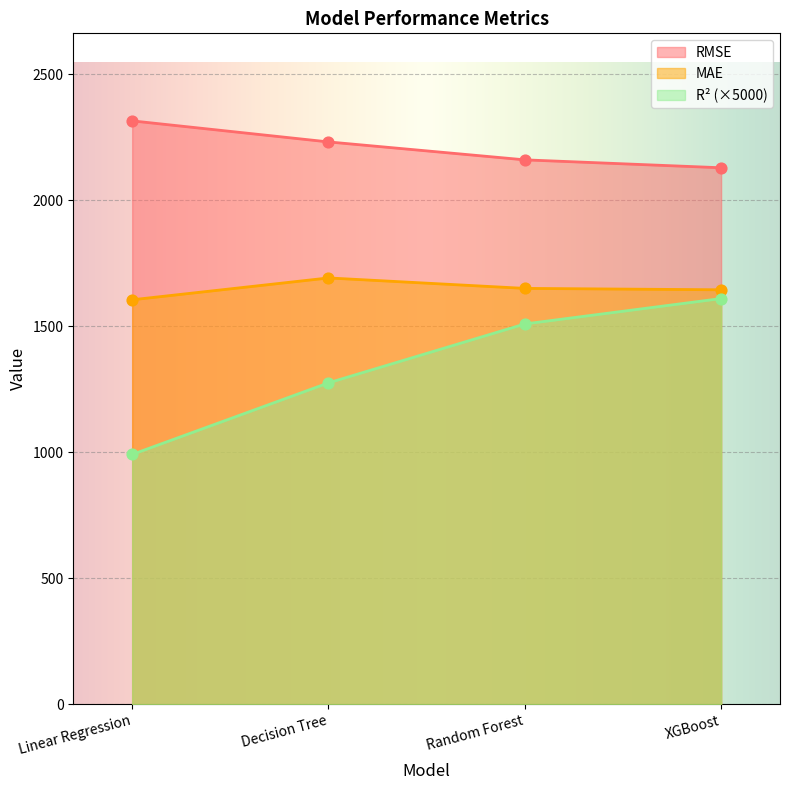

Which series has the largest total across all categories?

RMSE